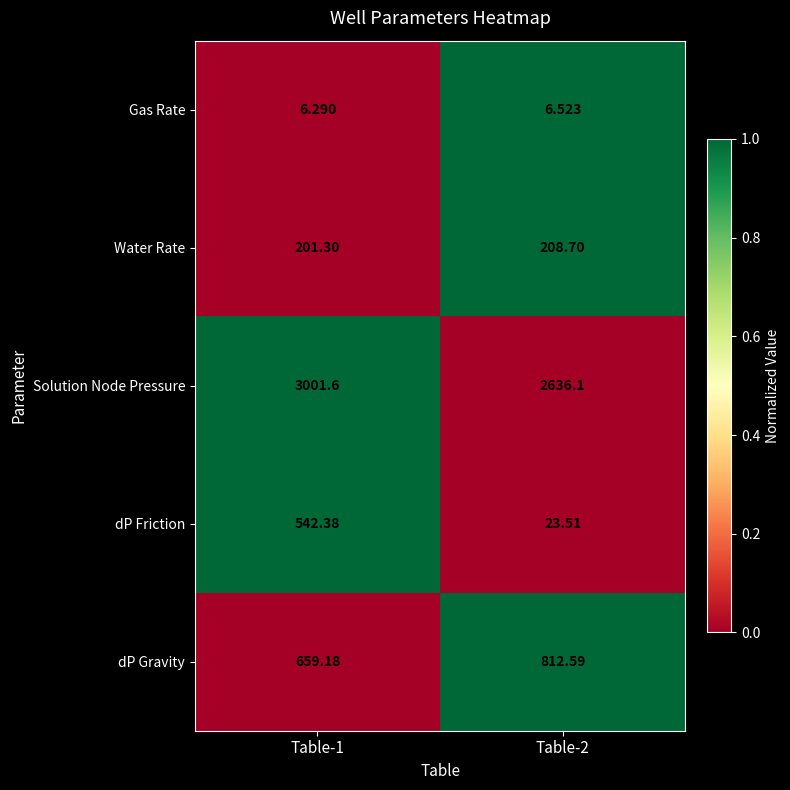

Which series changed the most between Table-1 and Table-2?

dP Friction